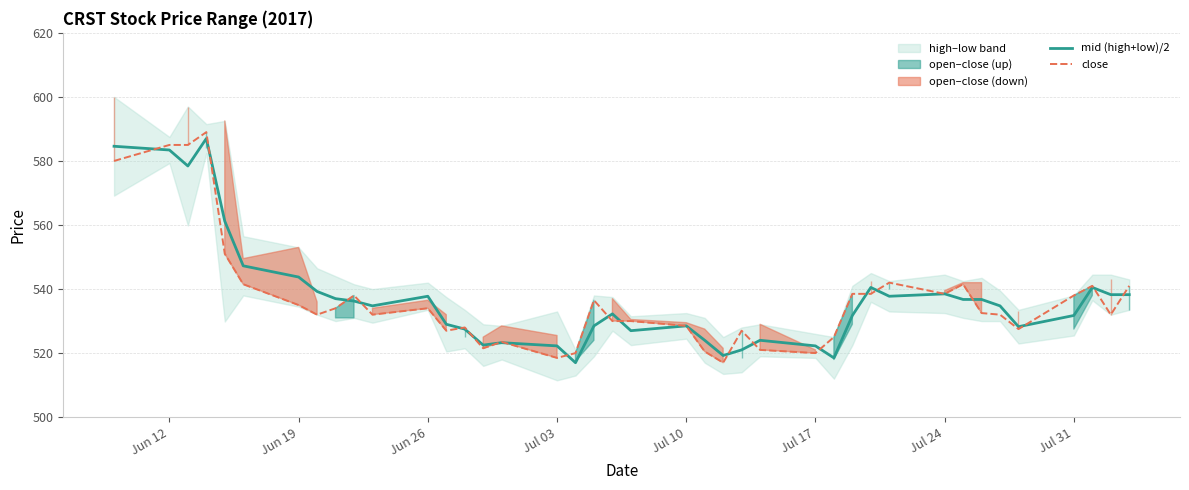

What is the minimum value for mid (high+low)/2?

517.0